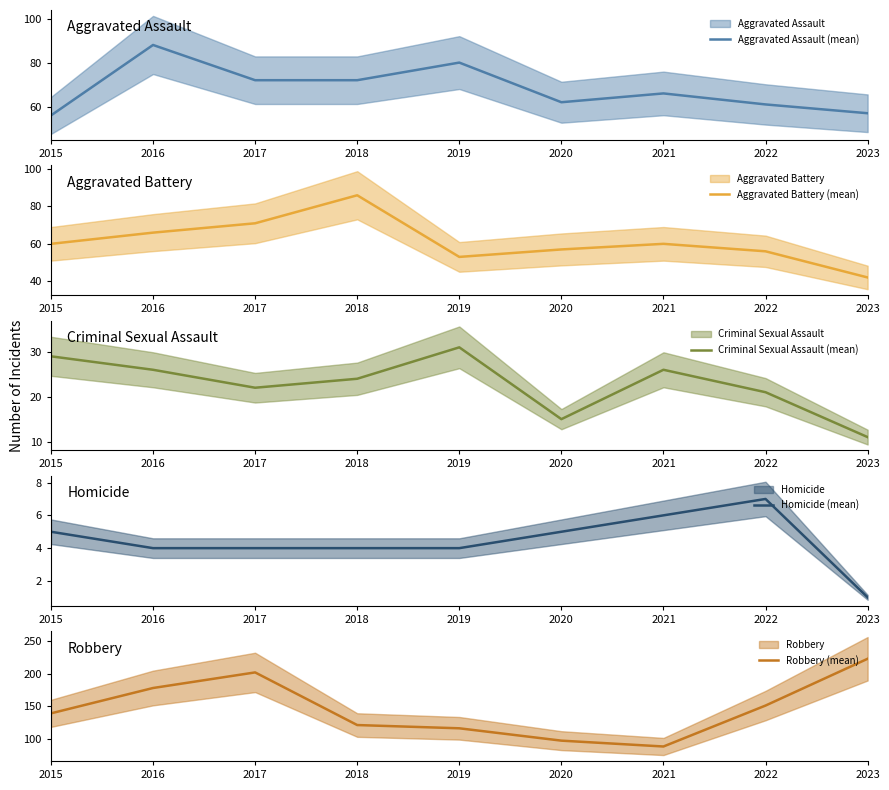

The value of Robbery (mean) at 2020 is 97. True or false?

True